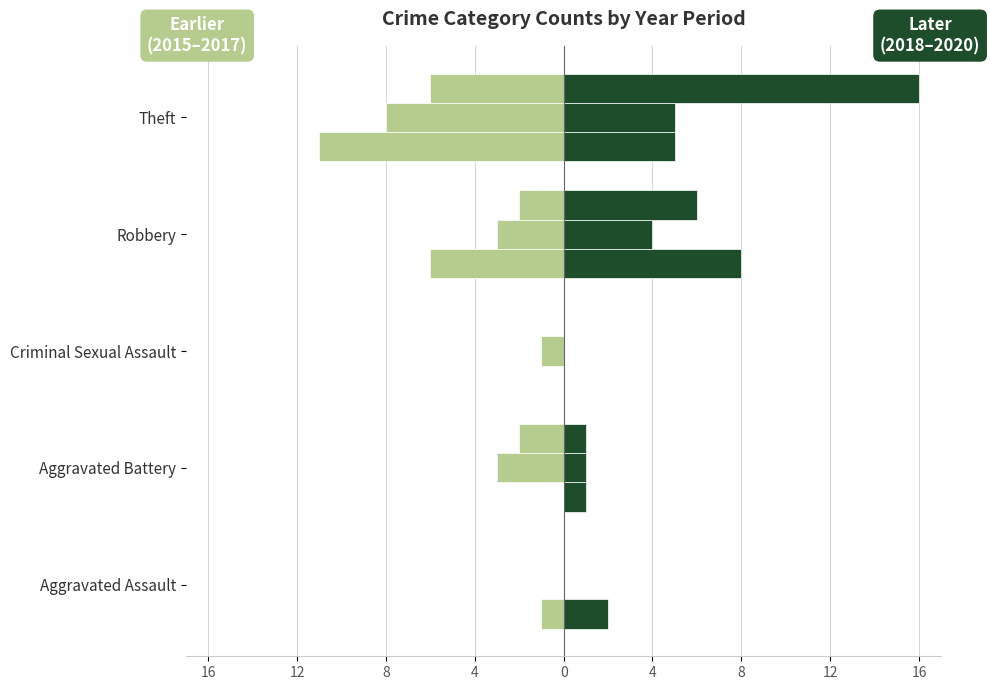

What position from the right is Robbery?

2